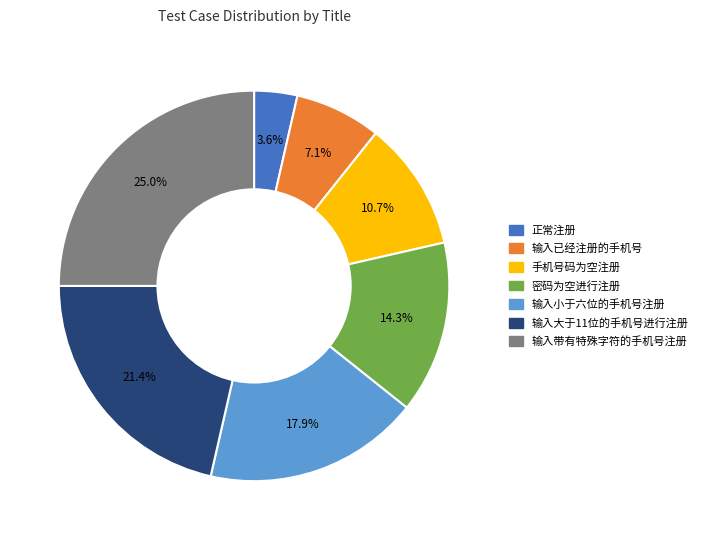

Count the number of slices in the pie.

7